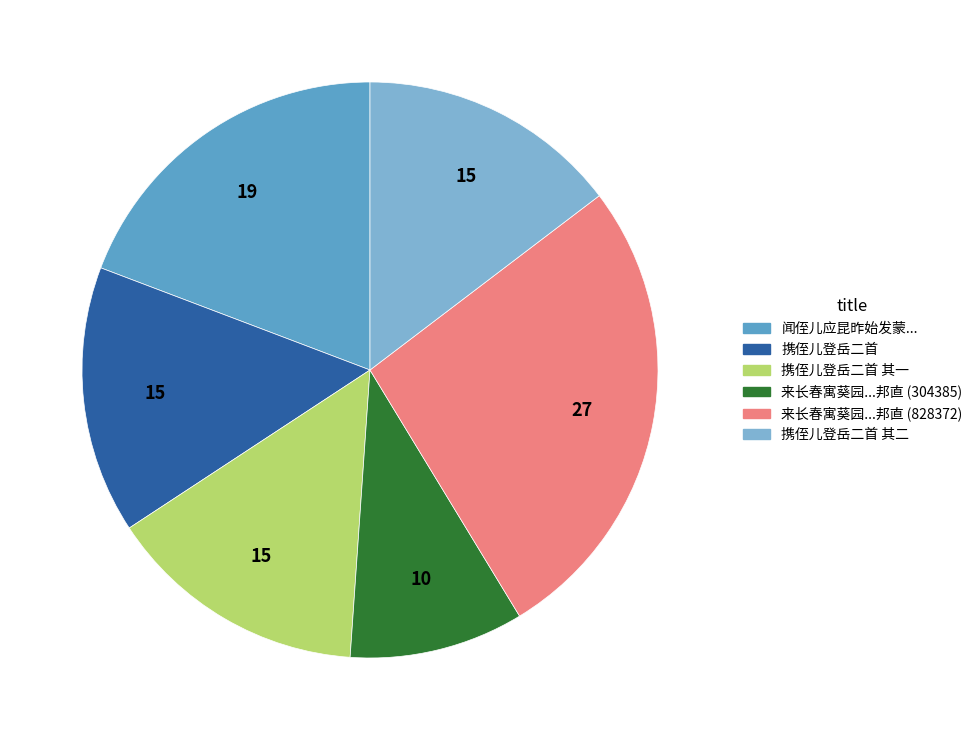

Is there a majority slice in this chart?

No